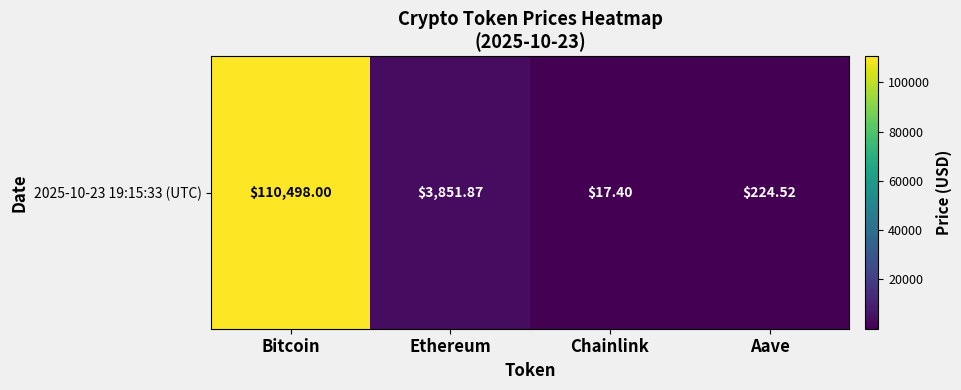

List the labels in order of value, smallest first.

Chainlink, Aave, Ethereum, Bitcoin